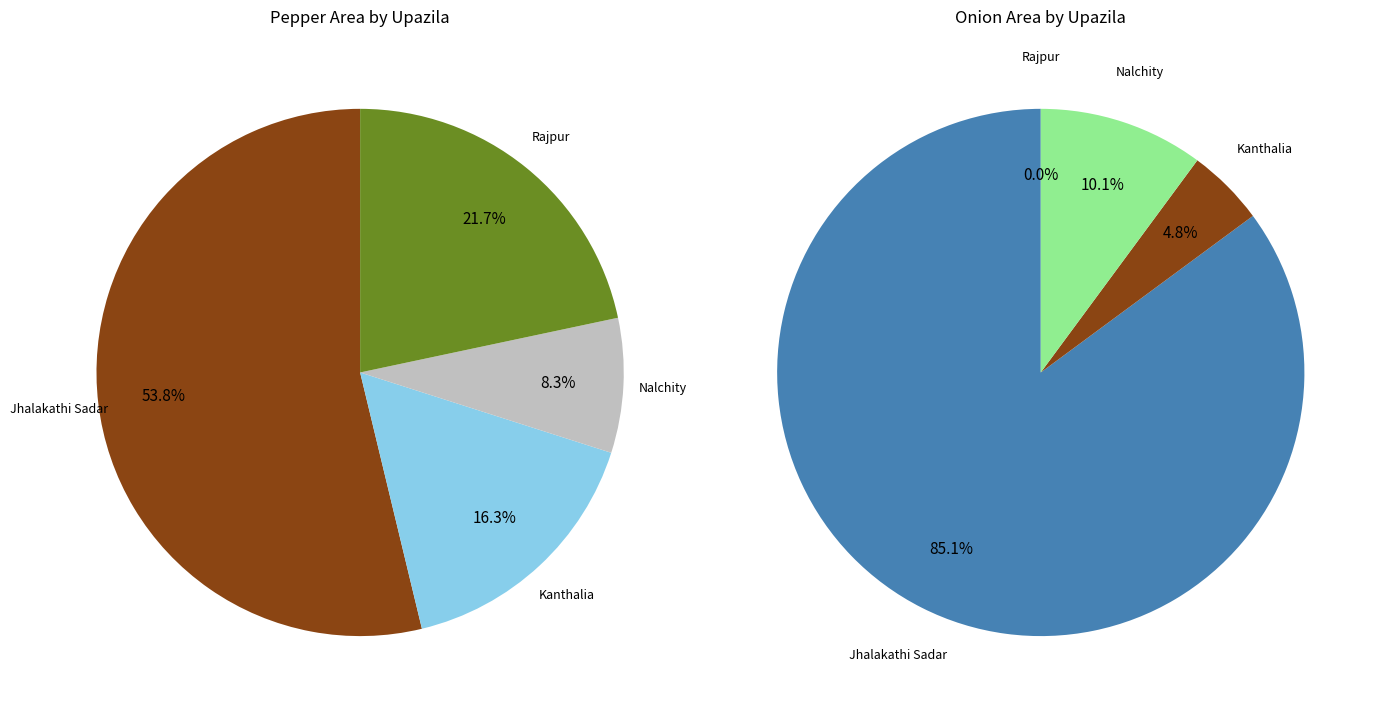

Is the sum of Kanthalia and Rajpur greater than half?

No